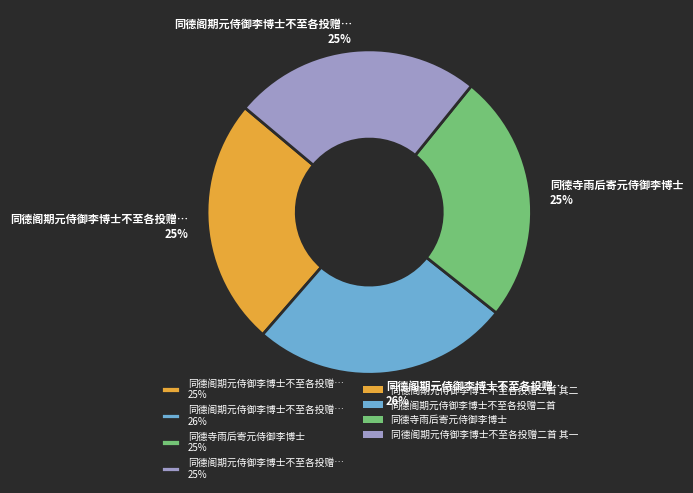

Is there a majority slice in this chart?

No